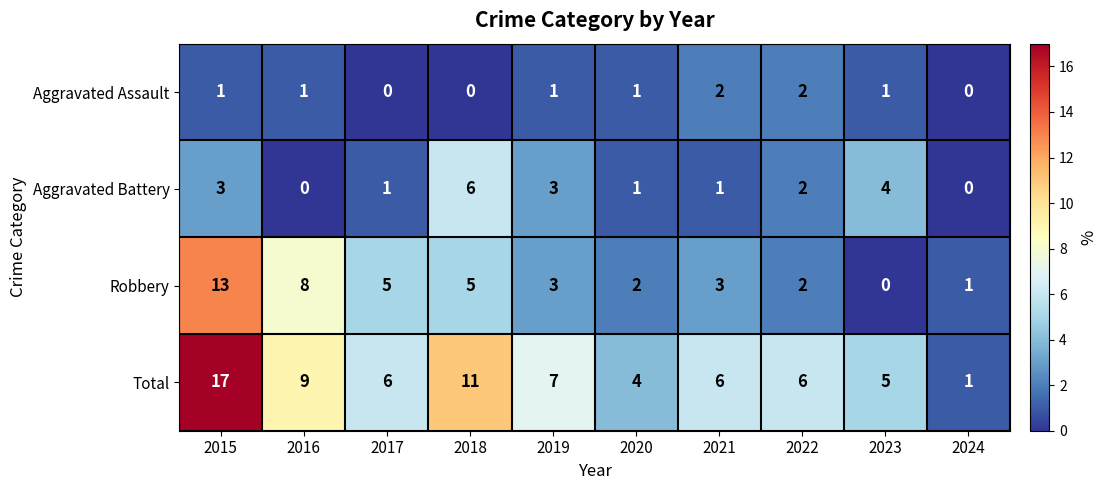

List the series in order of their peak value, lowest first.

Aggravated Assault, Aggravated Battery, Robbery, Total